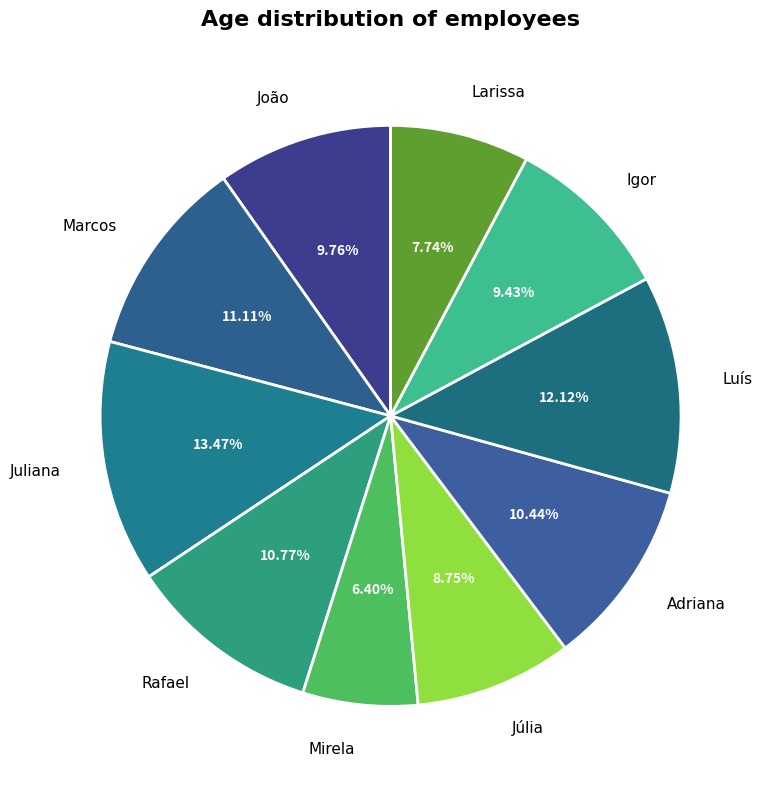

What is the smallest slice in the pie chart?

Mirela